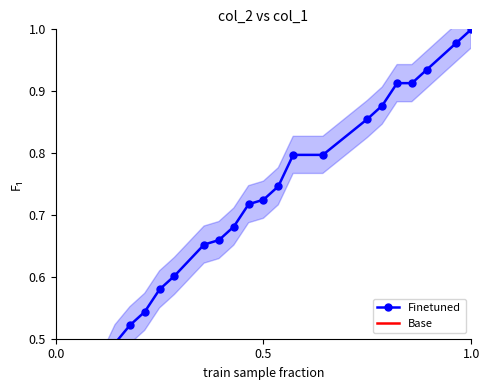

How many intersections are there between Base and Finetuned?

1